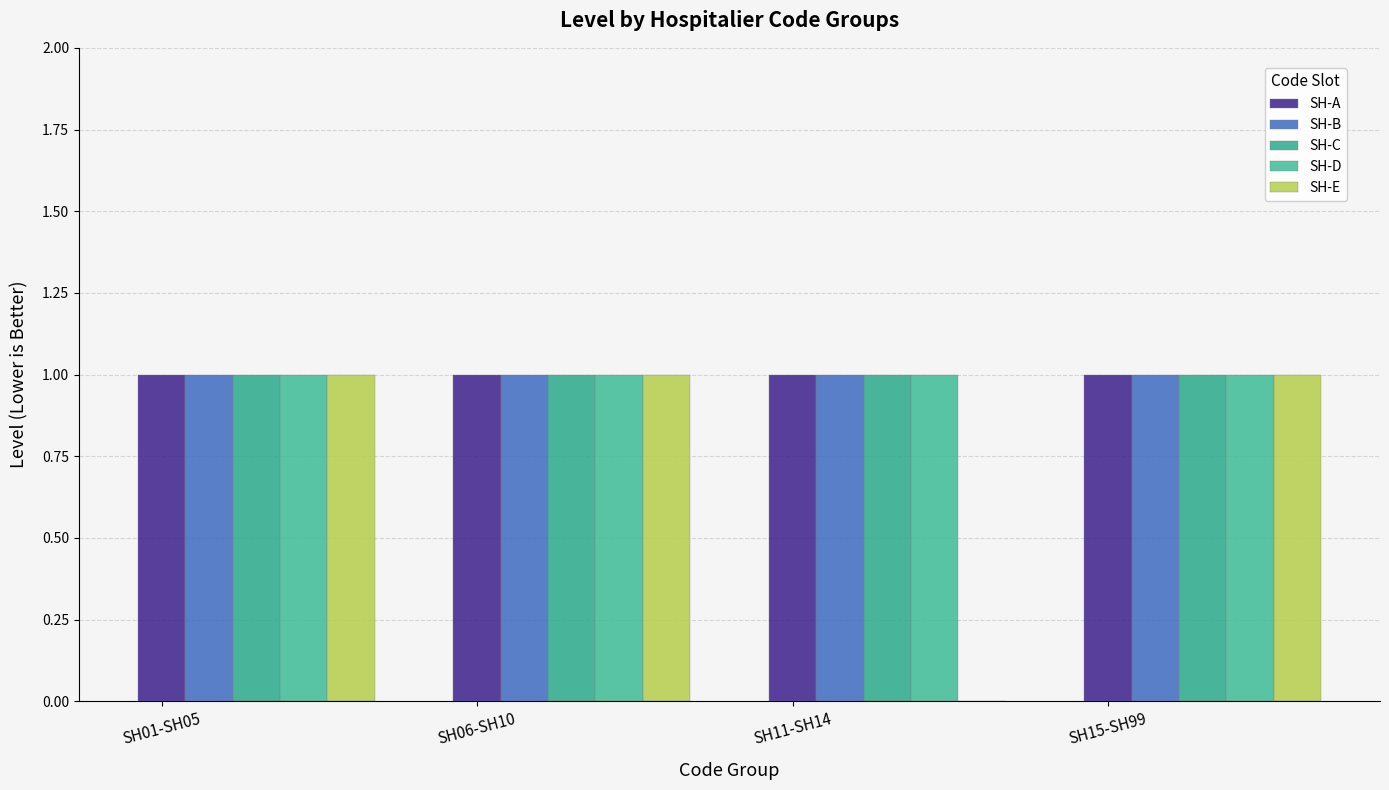

Does the chart contain stacked bars?

No